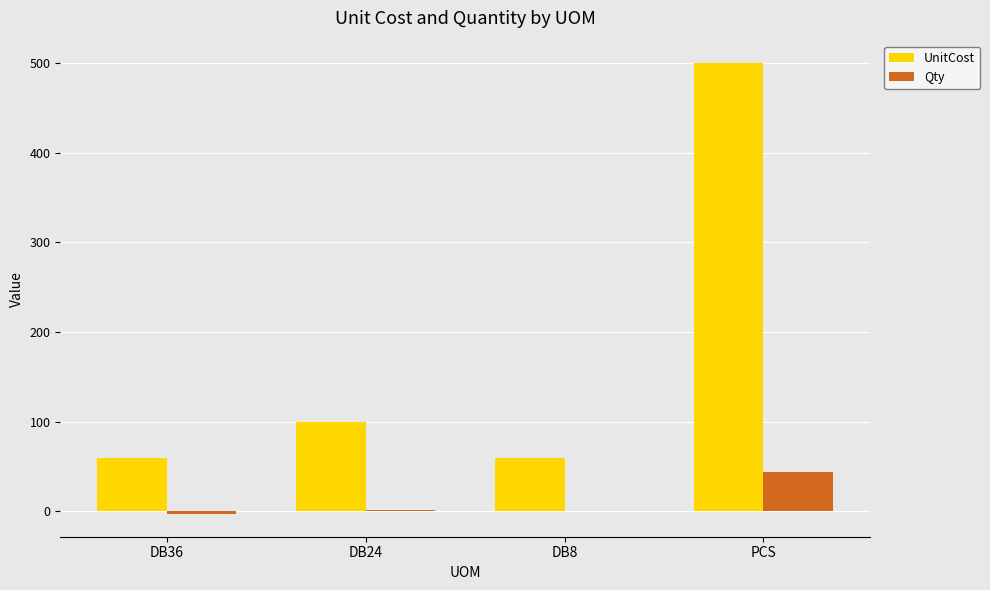

What is the sum of all Qty values?

44.0